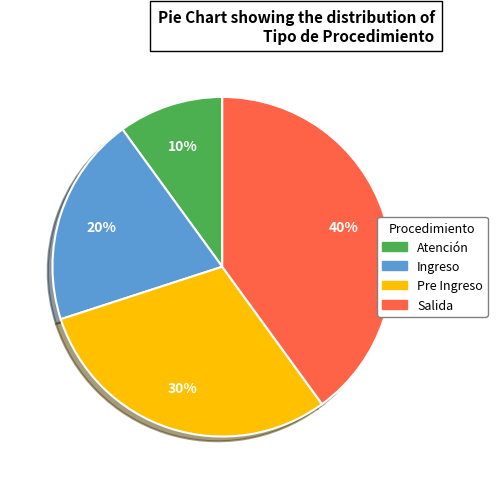

True or false: Ingreso accounts for 10% of the total.

False